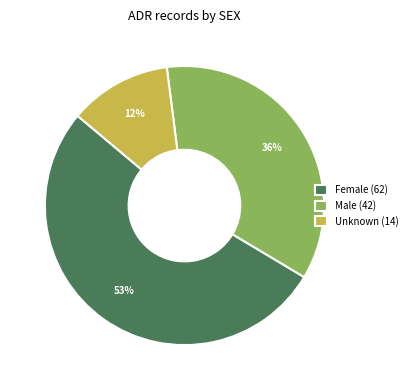

Do Unknown and Male together represent more than half of the pie?

No